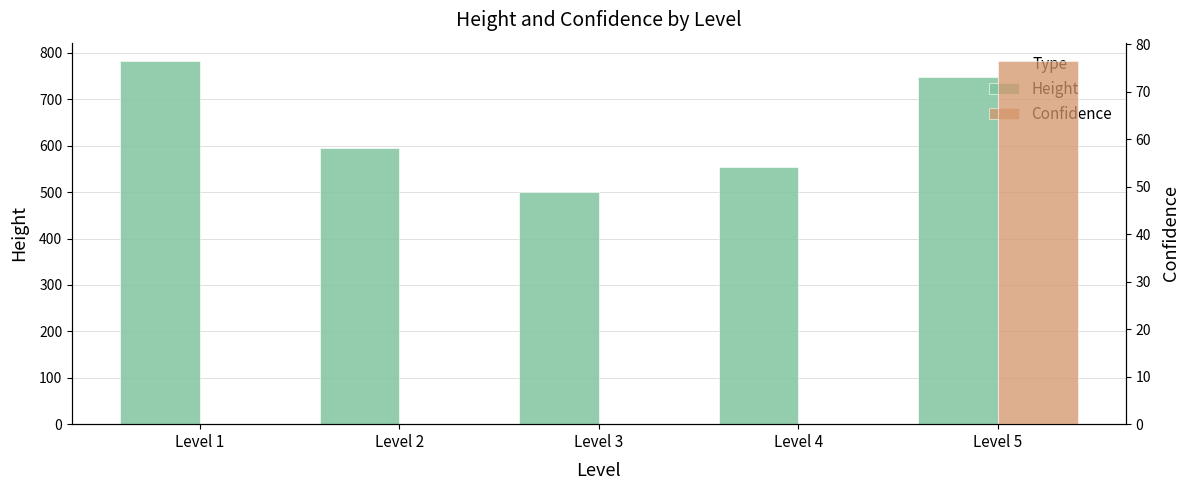

Is it true that conf equals -38.9 at Level 4?

False